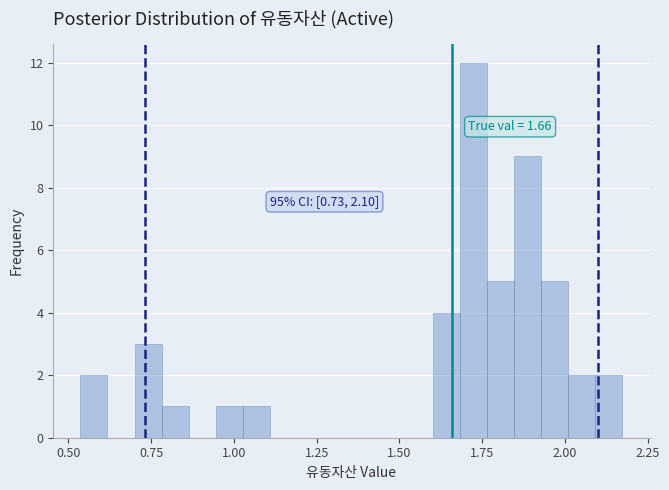

Around what value on the x-axis is the tallest bar? Give the approximate position of its centre, as read against the axis.

1.70